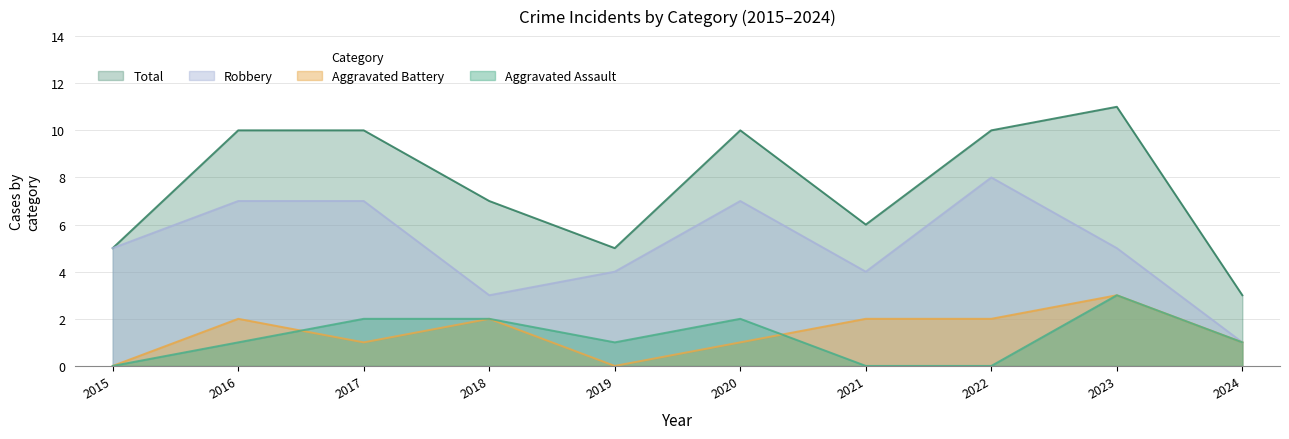

How many values in the Aggravated Battery series are below 2?

5